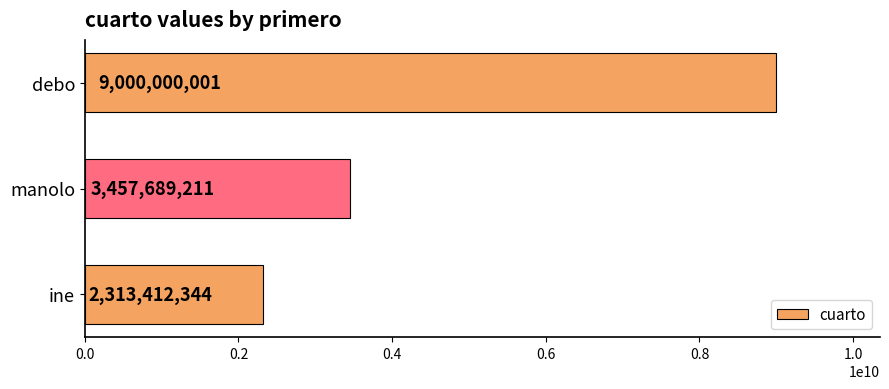

True or false: the data shows 5483650031 at manolo.

False